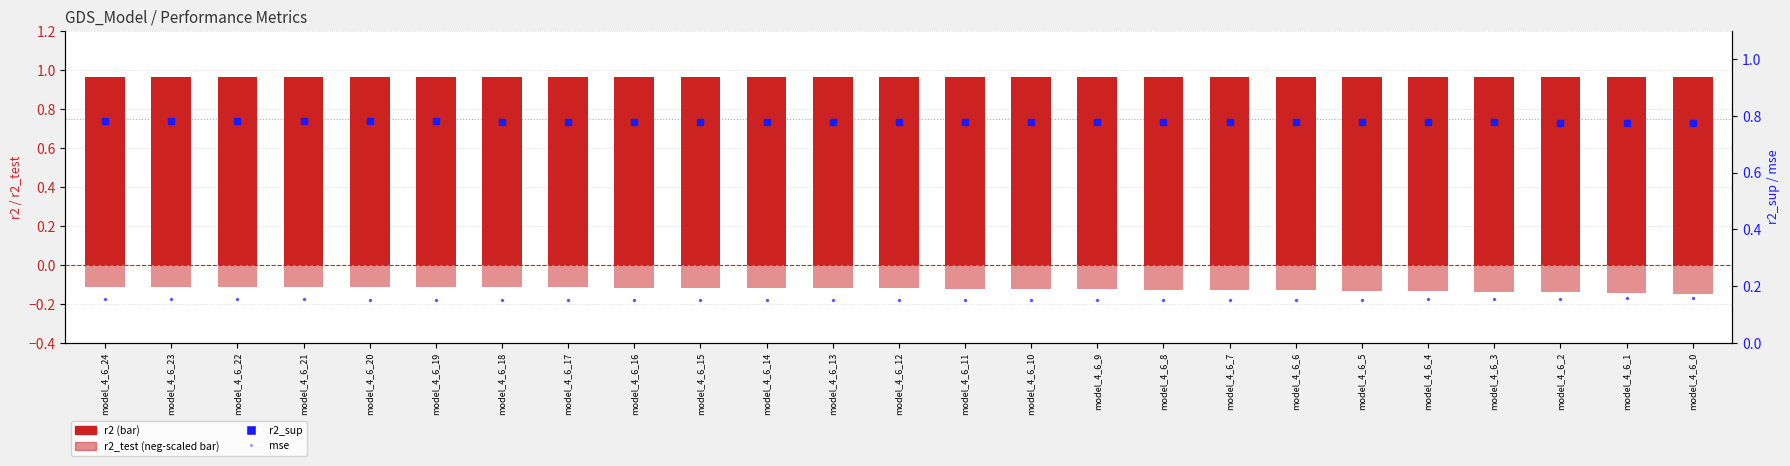

List the series in order of their overall mean, highest first.

r2, r2_sup, mse, r2_test (neg-scaled)